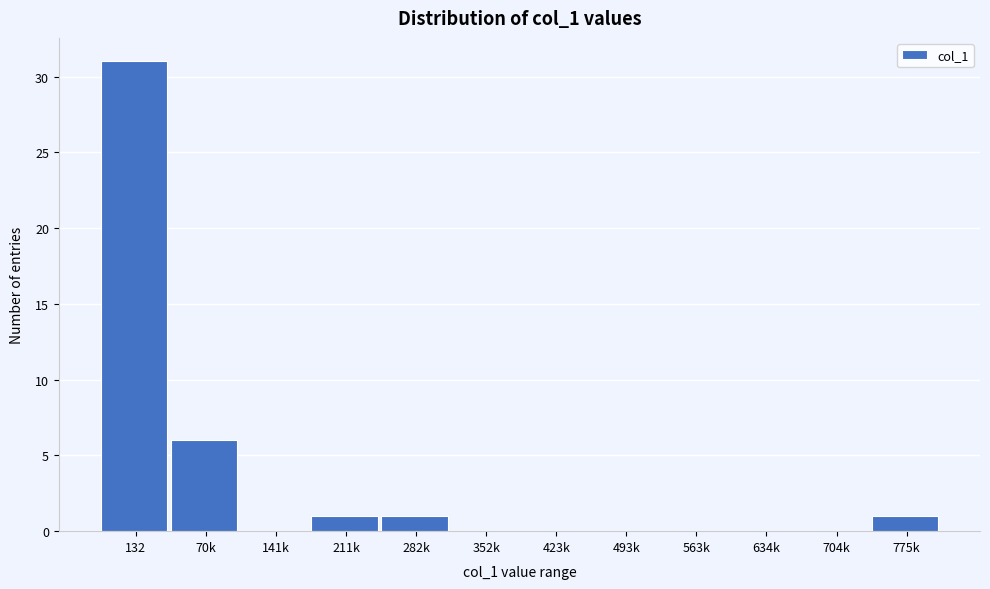

Reading right to left, extract all data points from this chart.

775k=1	704k=0	634k=0	563k=0	493k=0	423k=0	352k=0	282k=1	211k=1	141k=0	70k=6	132=31